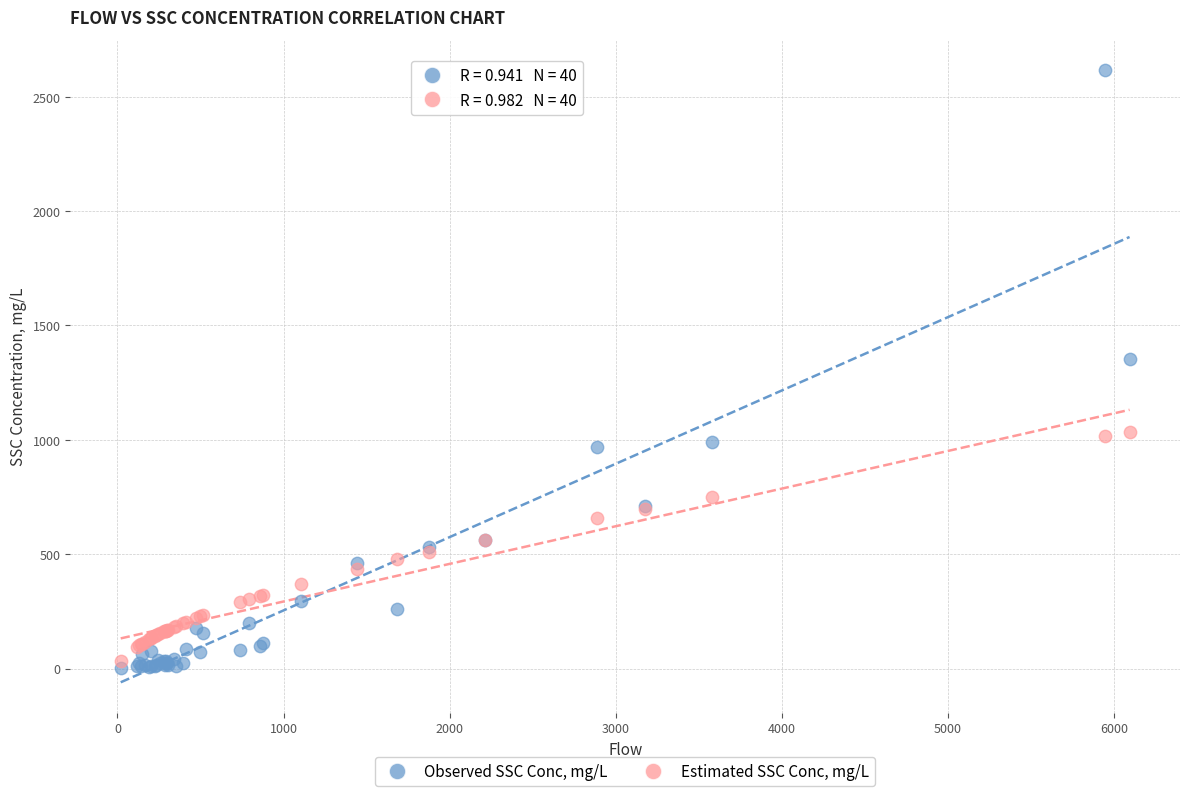

In the Observed SSC Conc, mg/L series, what Y value is closest to 1308?

1352.3